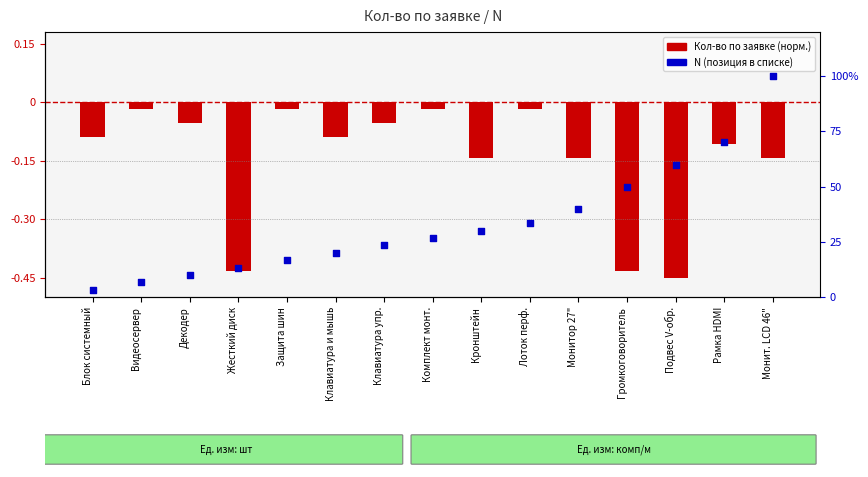

What are all the series names shown in the legend?

Кол-во по заявке (норм.), N (позиция)